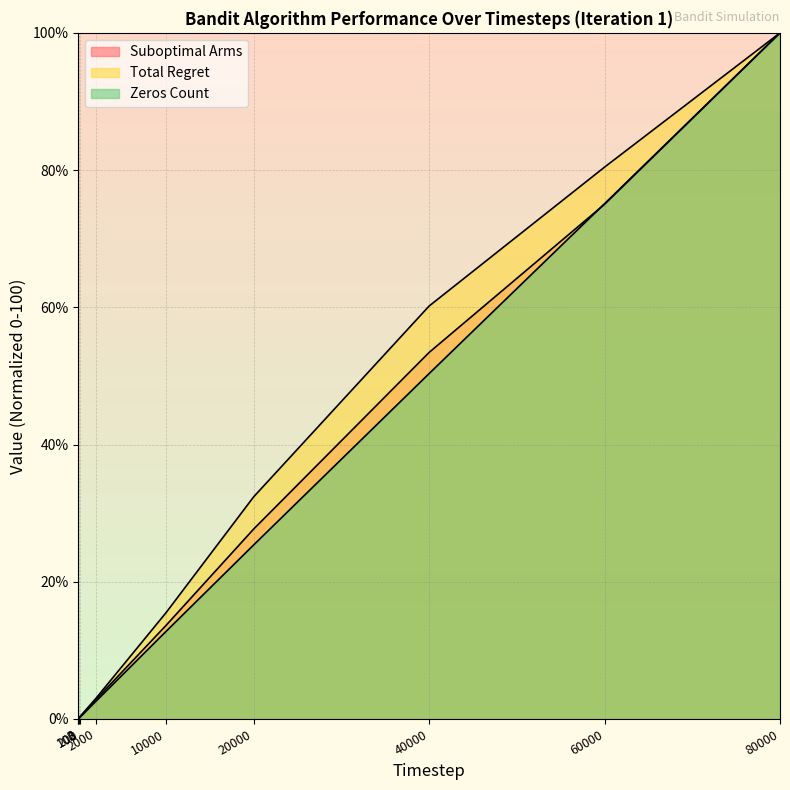

Reading left to right, what are all the values shown in this chart?

Suboptimal Arms: 0.0	0.0	0.1	0.3	2.8	13.6	27.7	53.4	75.0	100.0
Total Regret: 0.0	0.0	0.2	0.4	3.0	15.5	32.4	60.2	80.4	100.0
Zeros Count: 0.0	0.0	0.1	0.2	2.6	12.8	25.4	50.3	75.1	100.0